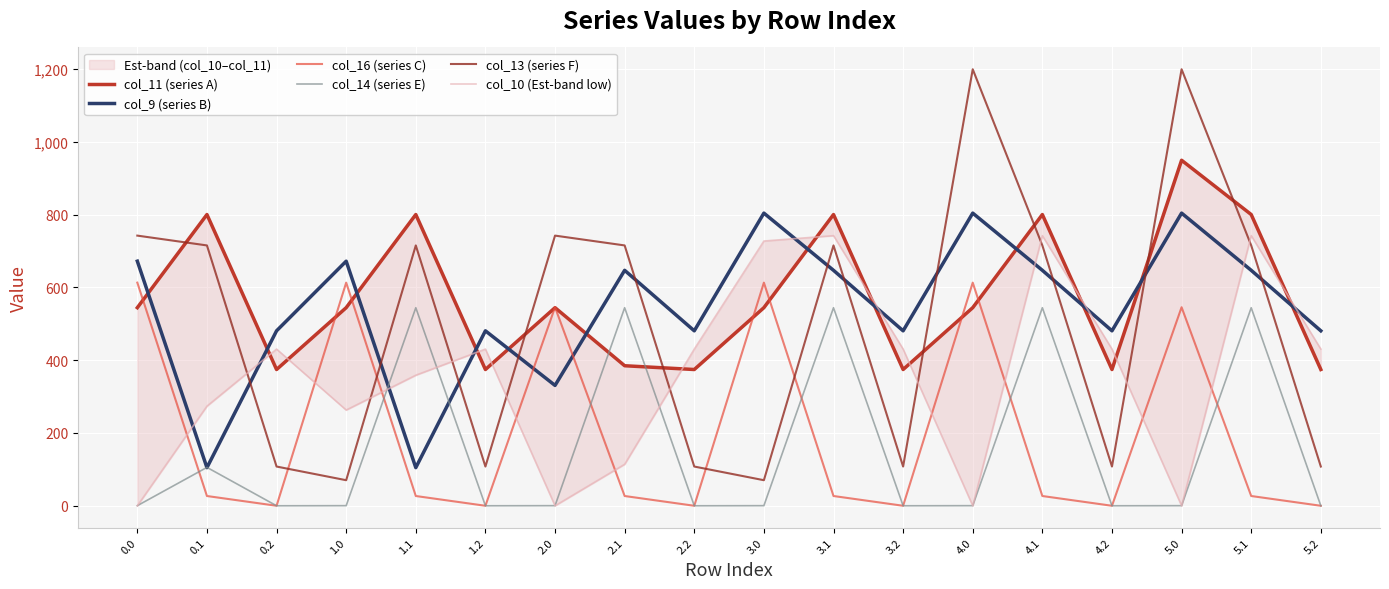

In col_9 (series B), how many points are lower than both neighbors (excluding endpoints)?

6